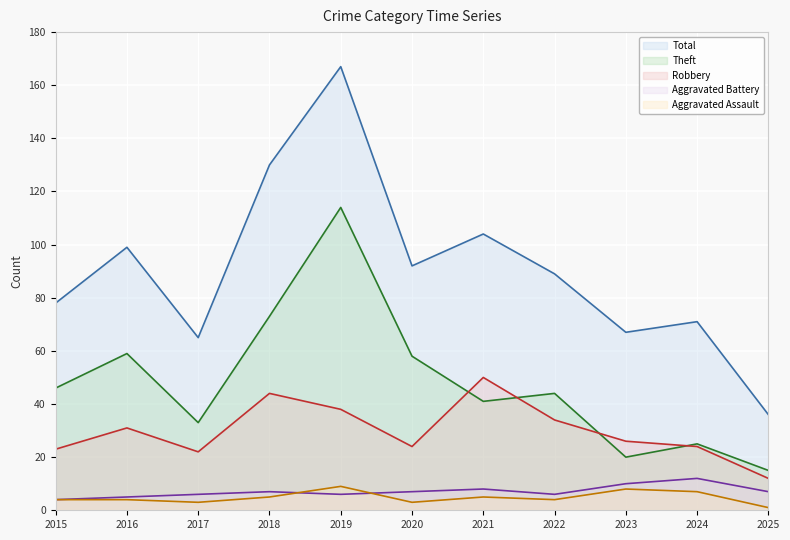

True or false: Total and Aggravated Battery cross at least once.

False